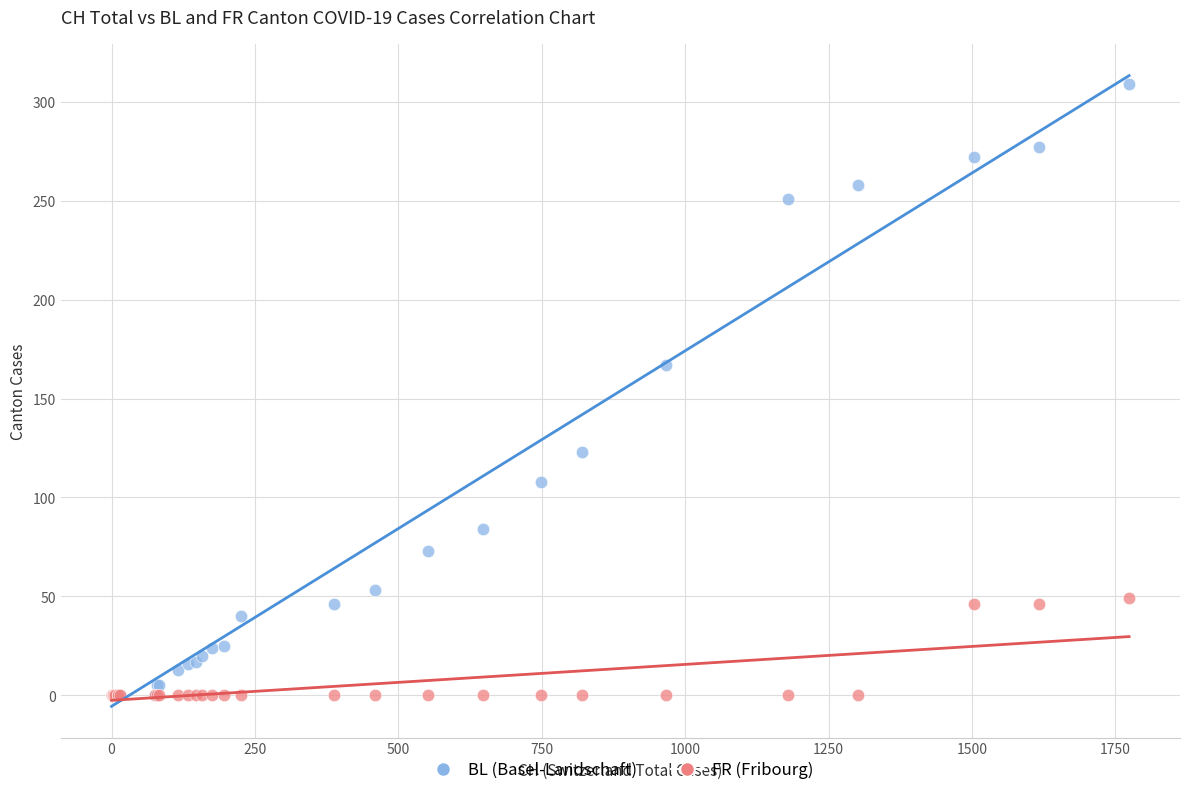

Which series reaches the maximum Y coordinate?

BL (Basel-Landschaft)